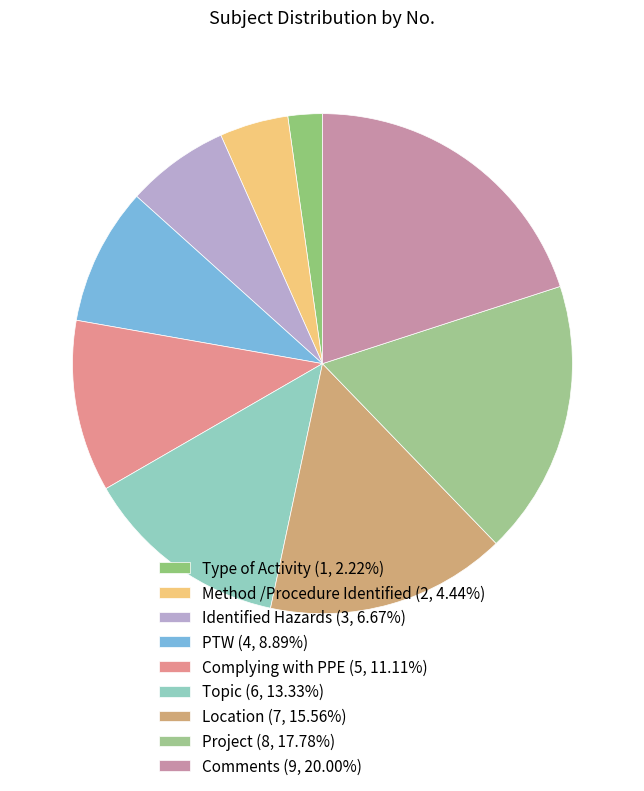

What is the total percentage of Location and Complying with PPE?

26.7%